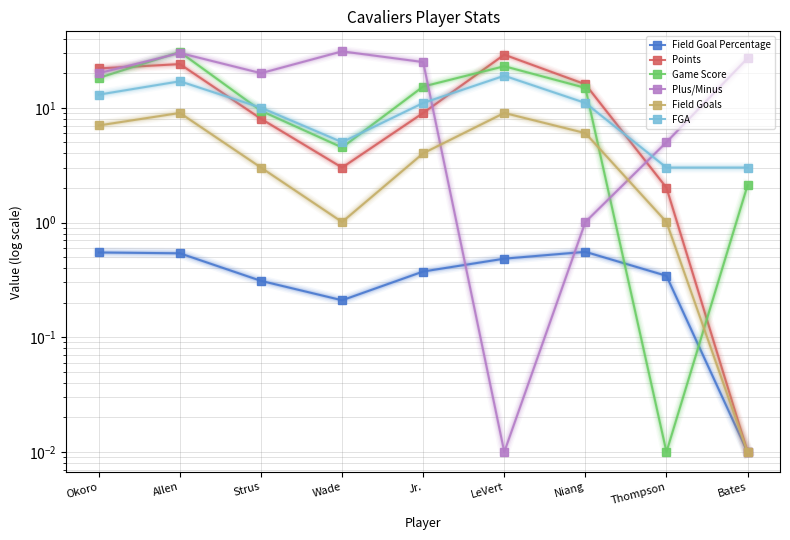

List the series in order of their peak value, lowest first.

Field Goal Percentage, Field Goals, FGA, Points, Game Score, Plus/Minus